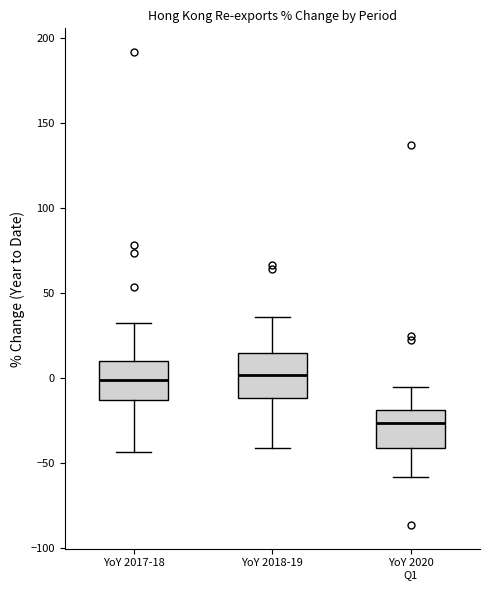

Reading left to right, transcribe this box plot: for each box, give where its median line is, the range the box spans, and where its two whiskers end, as read against the y-axis. The values are not printed on the chart, so give them approximately, as read against the axis.

YoY 2017-18: median 0, box -15 to 10, whiskers -45 to 30
YoY 2018-19: median 0, box -10 to 15, whiskers -40 to 35
YoY 2020 Q1: median -25, box -40 to -20, whiskers -60 to -5